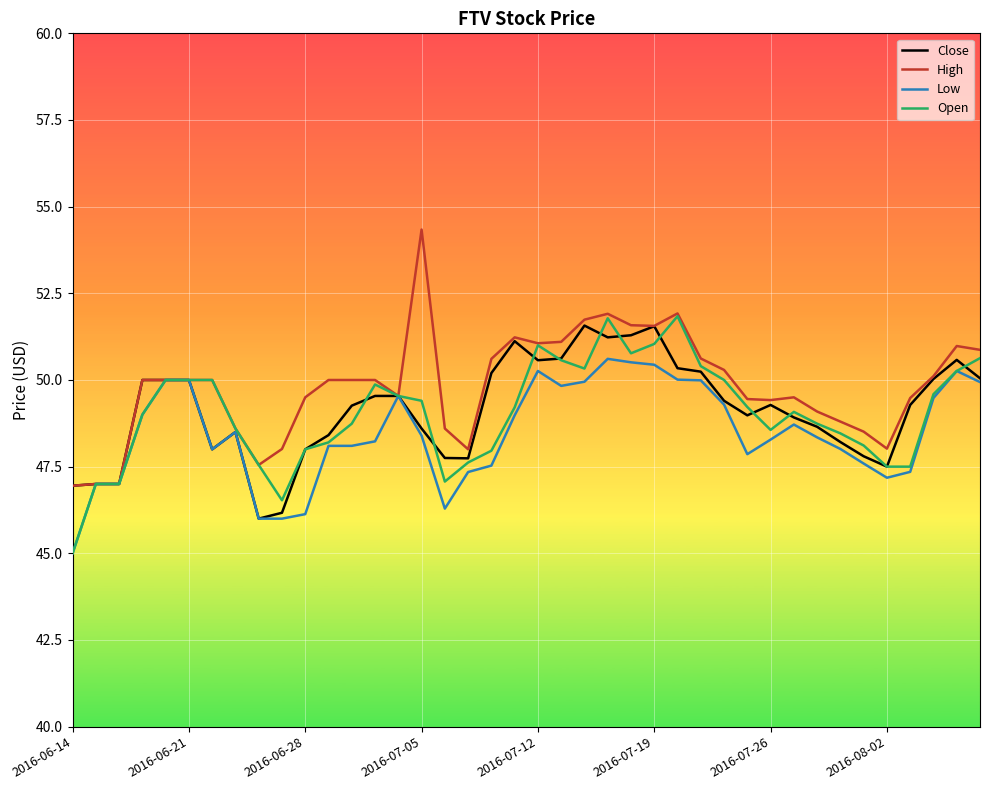

Does the chart display data point markers on the line(s)?

No